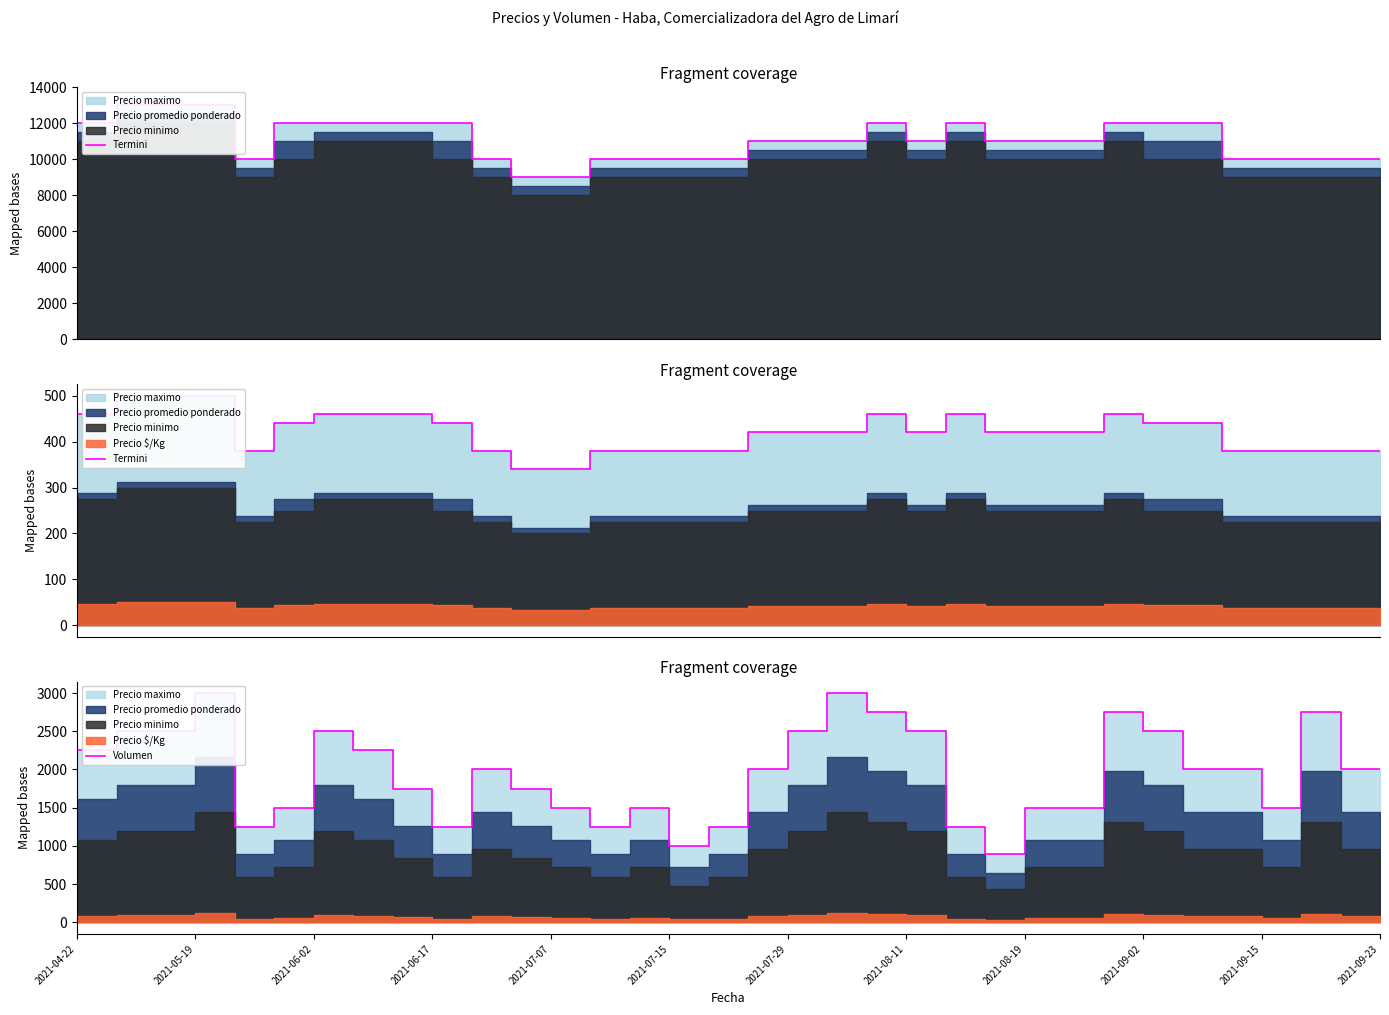

Read the Termini value at 2021-05-19, to the nearest 10.

460